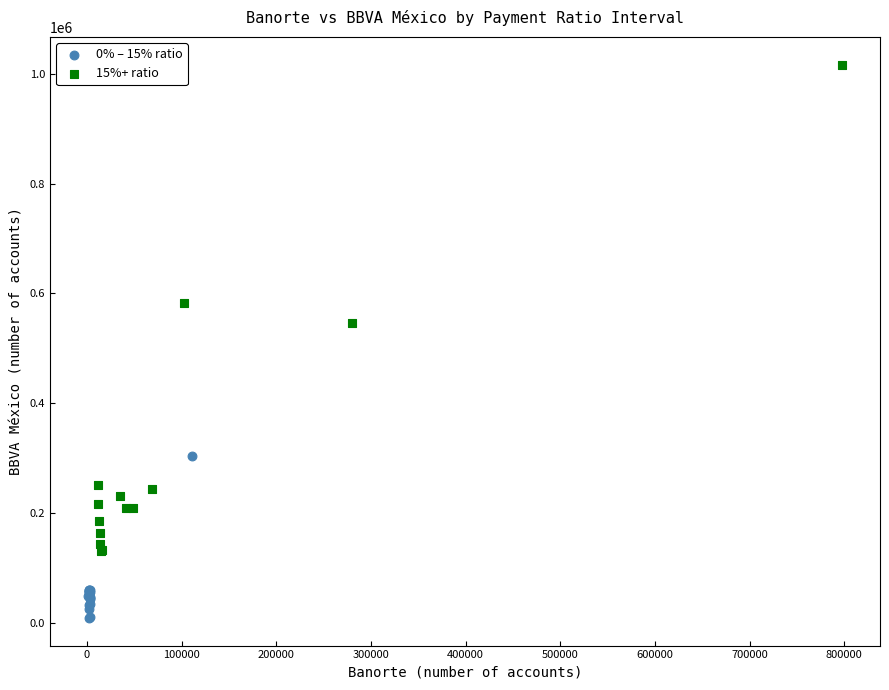

Which series reaches the minimum Y coordinate?

0% – 15% ratio